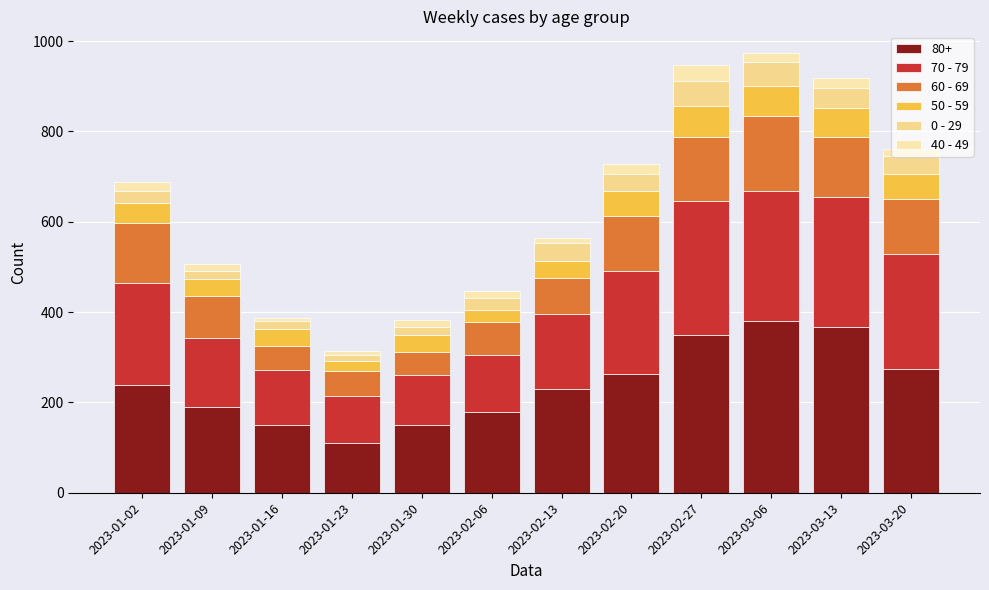

Count the number of data series in this chart.

6